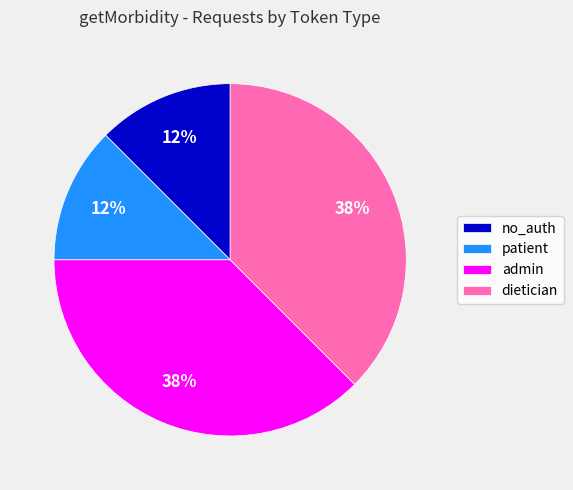

Is there a majority slice in this chart?

No